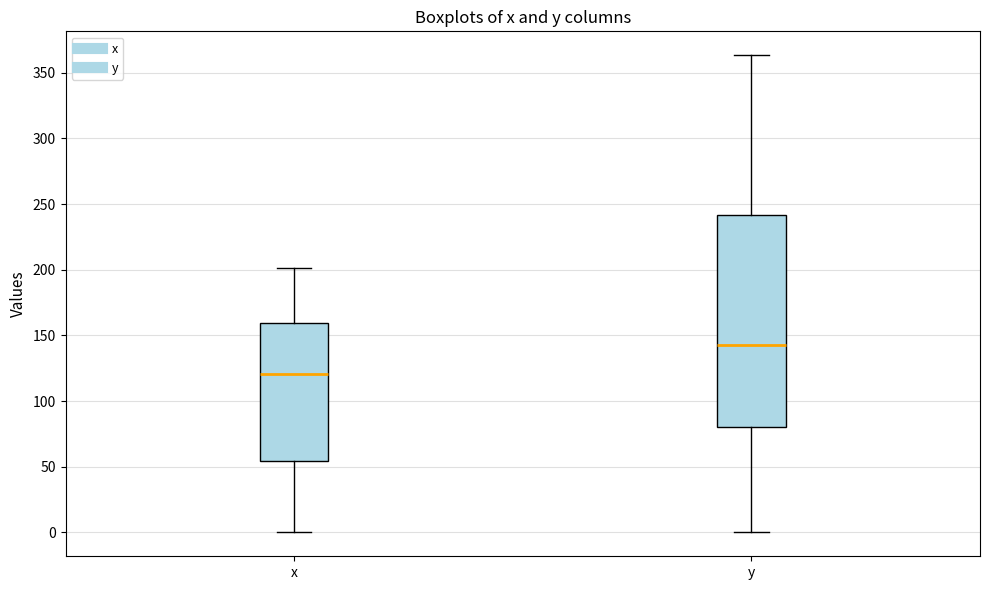

Reading left to right, transcribe this box plot: for each box, give where its median line is, the range the box spans, and where its two whiskers end, as read against the y-axis. The values are not printed on the chart, so give them approximately, as read against the axis.

x: median 120, box 55 to 160, whiskers 0 to 200
y: median 140, box 80 to 240, whiskers 0 to 365